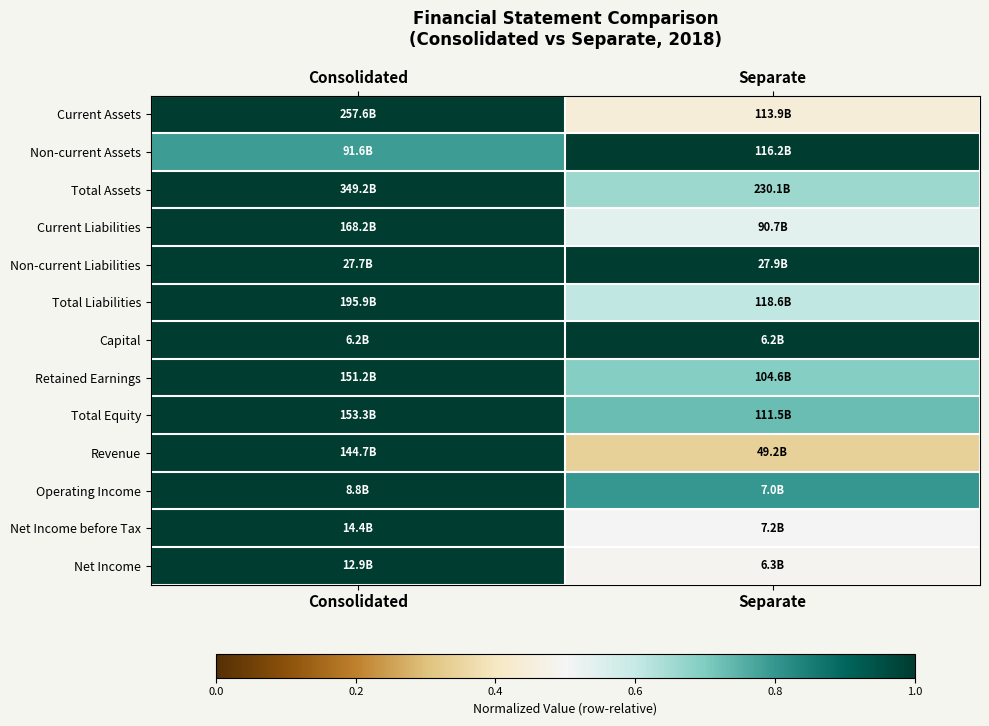

What is the difference between the highest and lowest values at Separate?

0.7